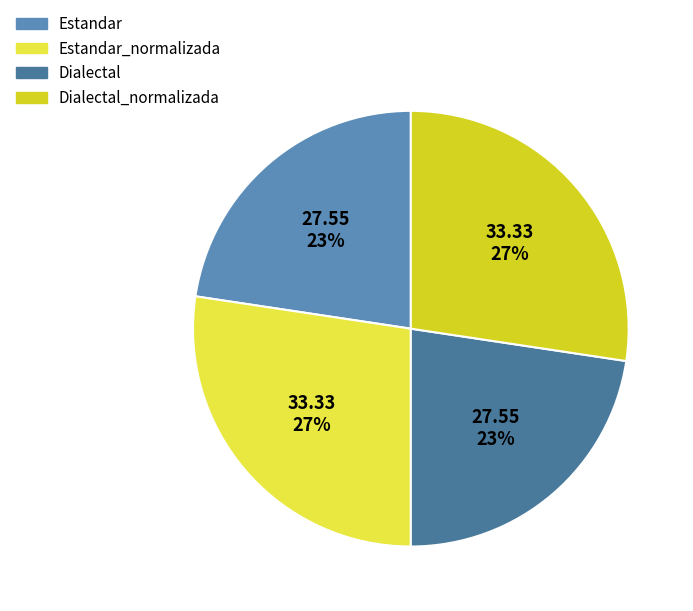

To the nearest percent, what is the difference between the Dialectal and Dialectal_normalizada slice percentages?

5%